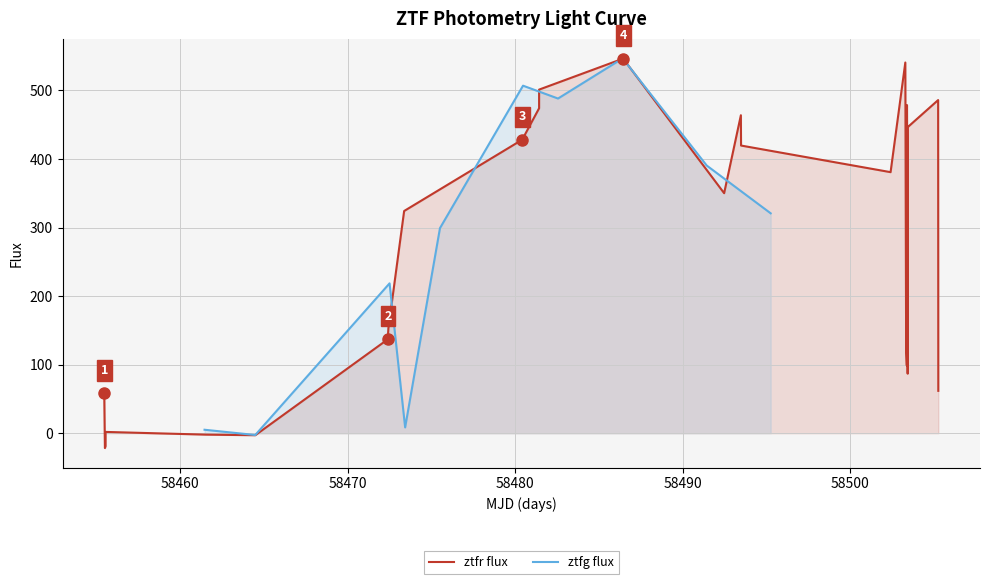

What is the sum of all values?

2782.0